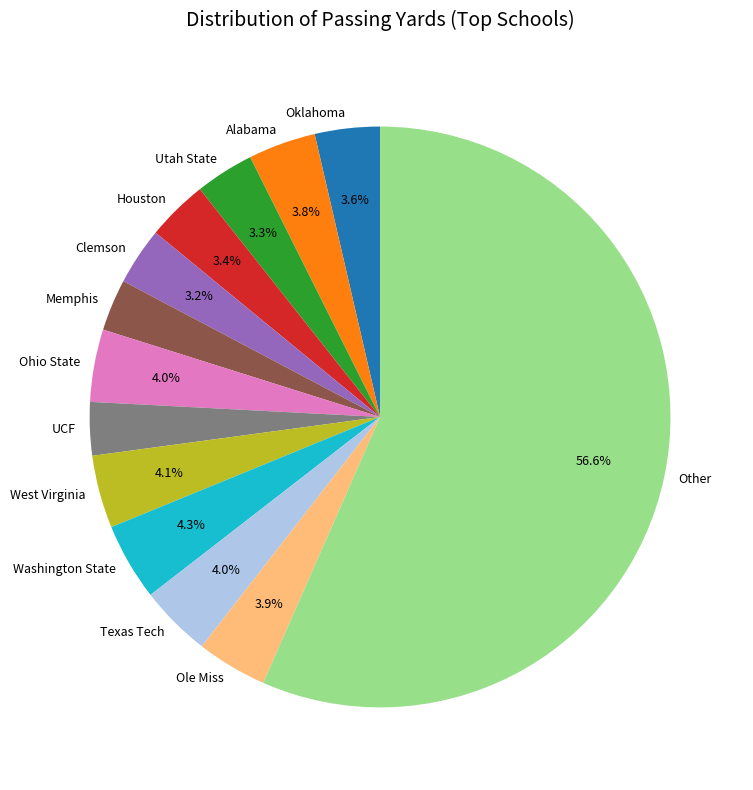

True or false: West Virginia accounts for 18% of the total.

False